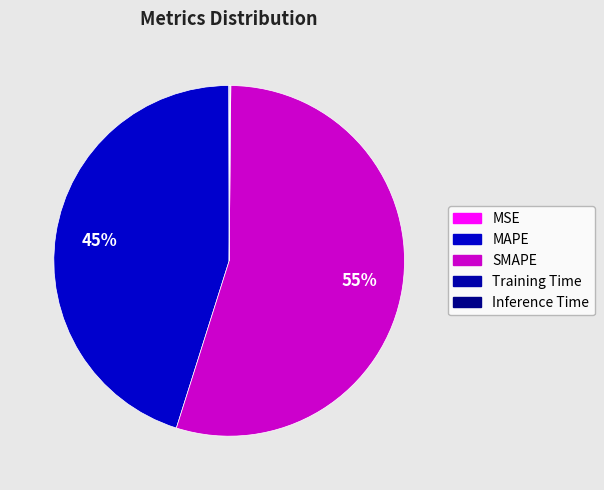

Which slice is the smallest?

MSE